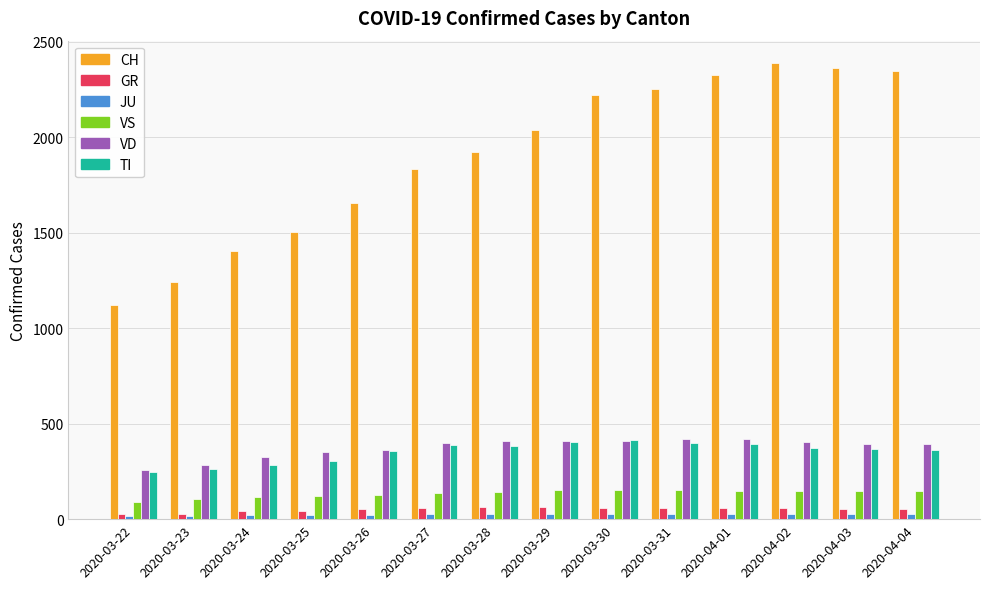

Which series changed the most between 2020-03-24 and 2020-03-25?

CH